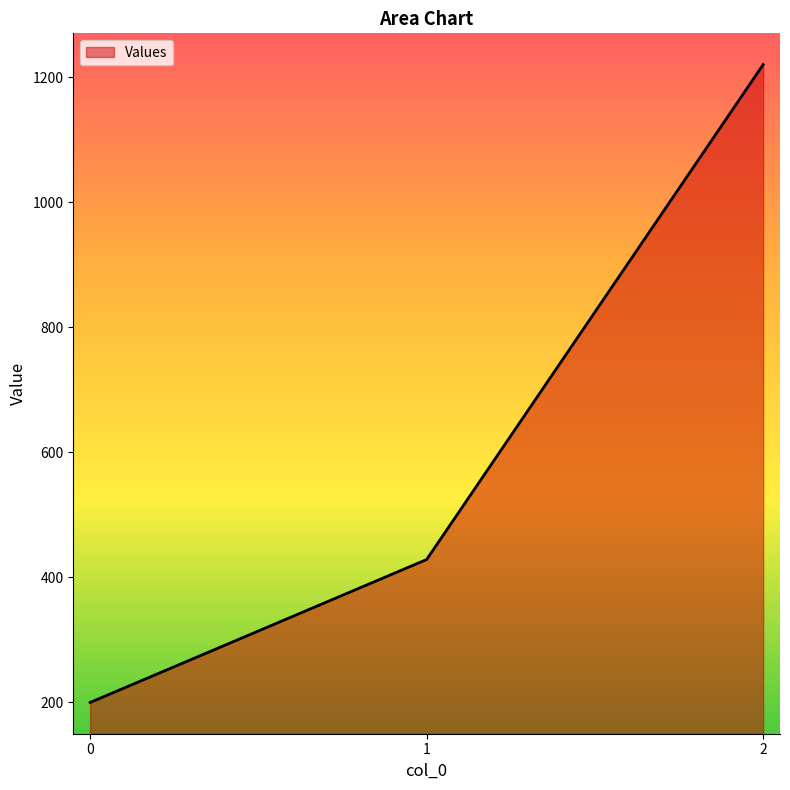

List the labels in order of value, smallest first.

0, 1, 2